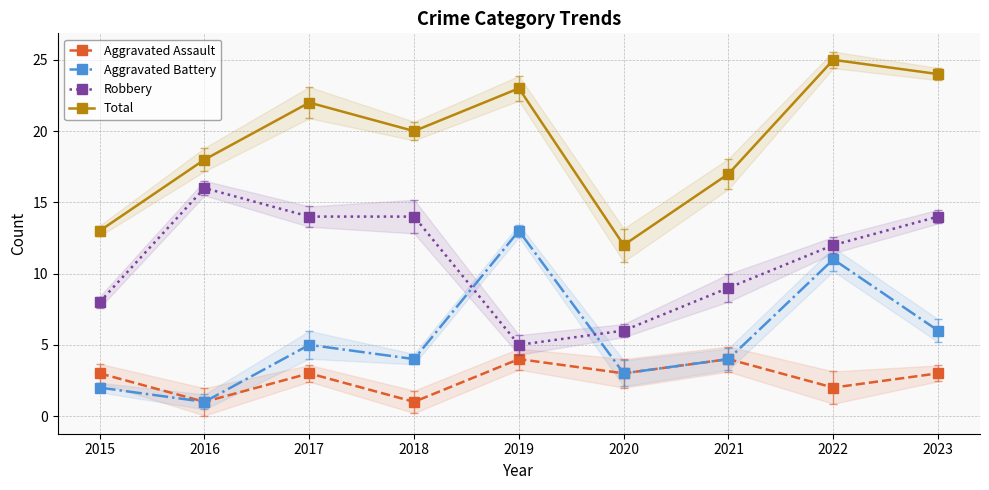

List the series in order of their peak value, lowest first.

Aggravated Assault, Aggravated Battery, Robbery, Total